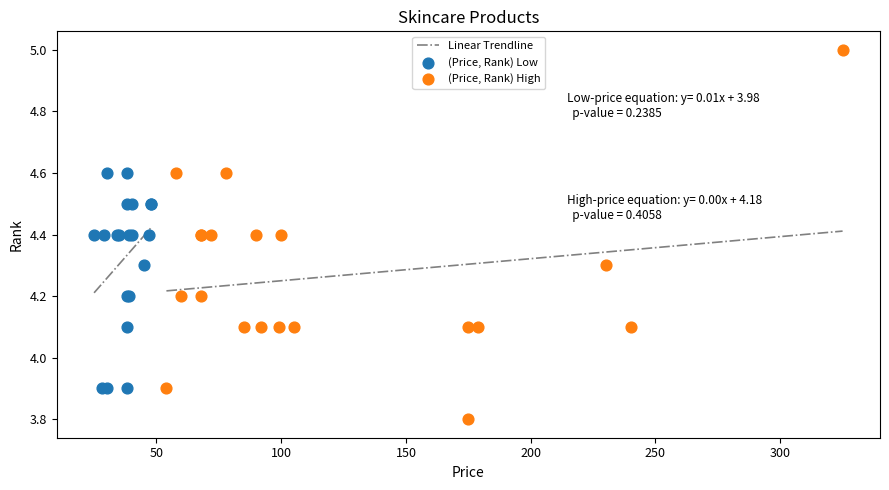

Which series contains the highest Y value?

(Price, Rank) High